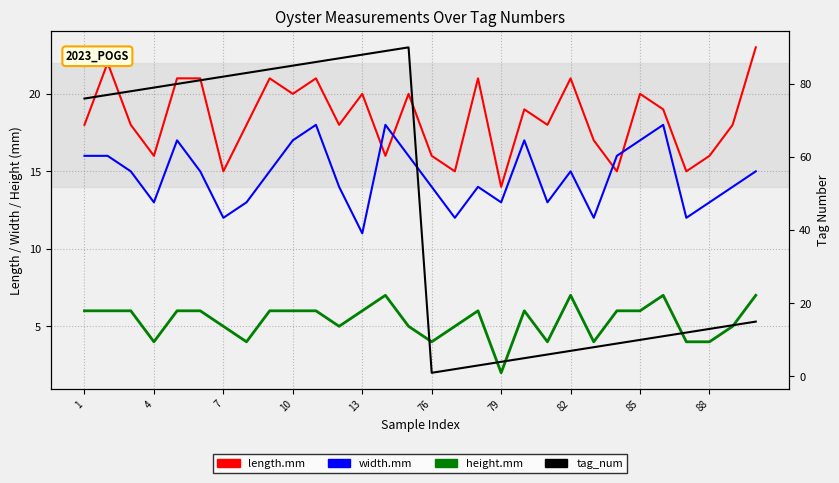

Which series has the largest total across all categories?

tag_num